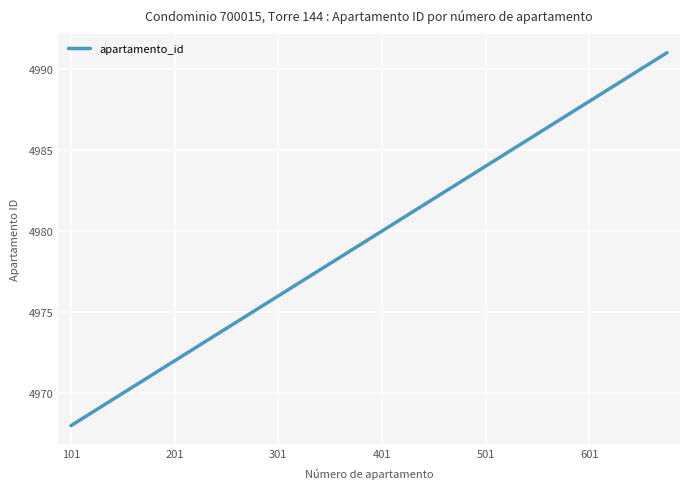

What is the minimum value shown in the chart?

4968